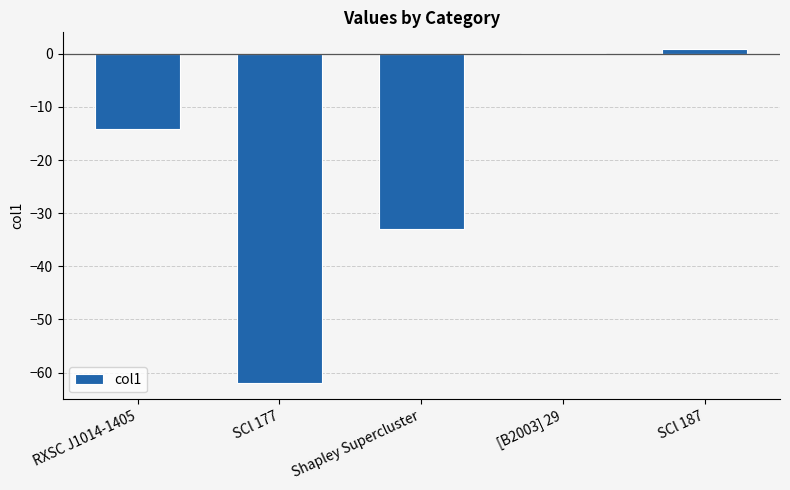

How many series are shown in this chart?

1